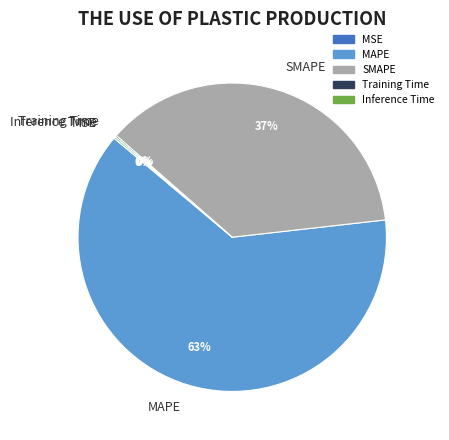

What percentage is the MAPE slice, to the nearest percent?

63%